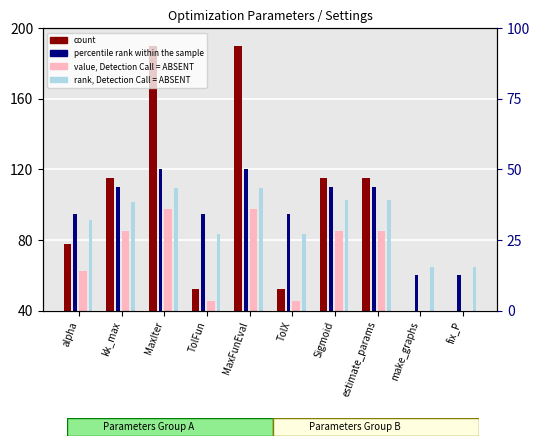

Which category has the highest value in the percentile rank within the sample series?

MaxIter